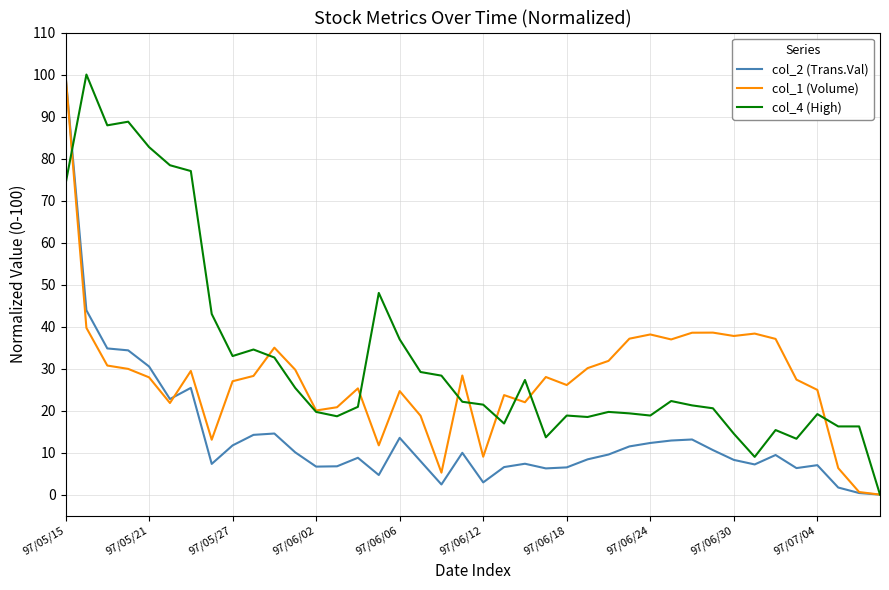

Which series has the largest total across all categories?

col_4 (High)